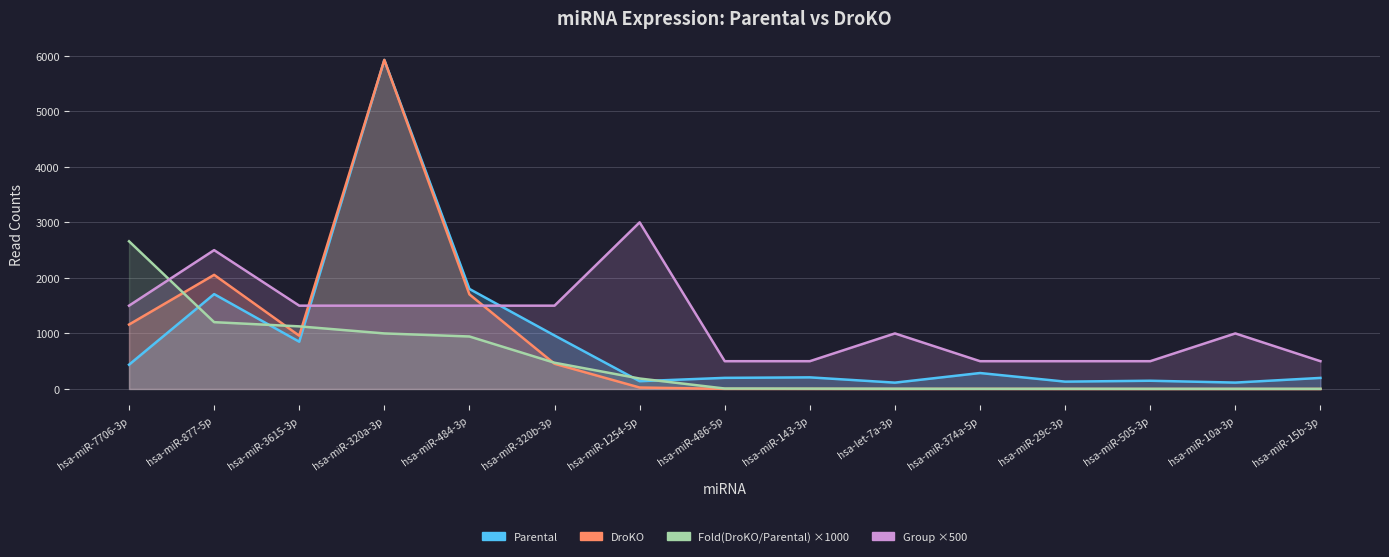

True or false: Fold(DroKO/Parental) has a value of 1127 at hsa-miR-3615-3p.

True